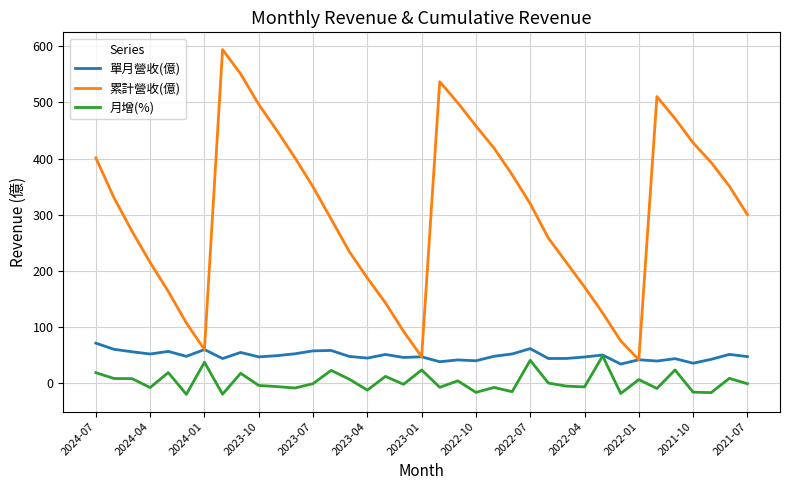

Which series has the largest total across all categories?

累計營收(億)